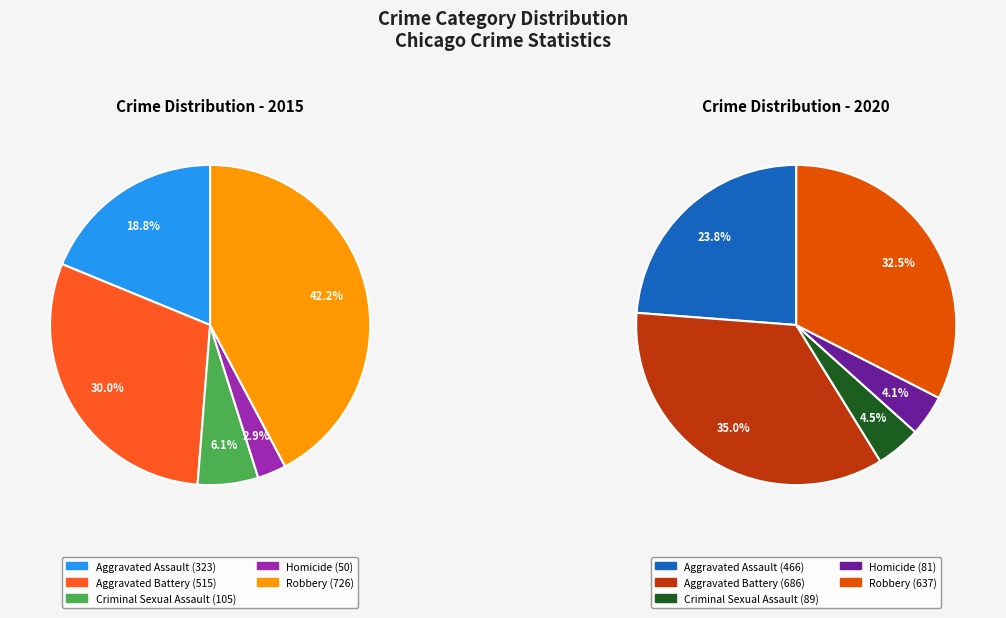

To the nearest percent, what percentage of the pie is Aggravated Battery?

30%